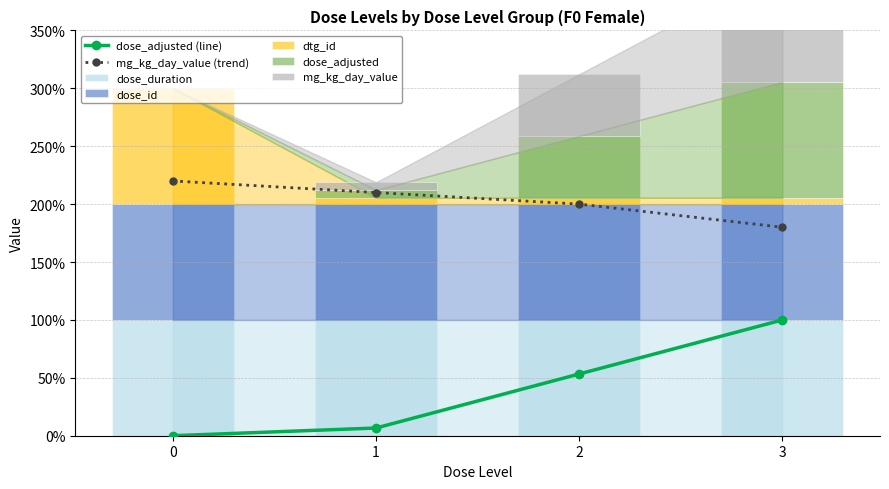

What is the value of the dtg_id bar at the 2nd from the left?

5.5